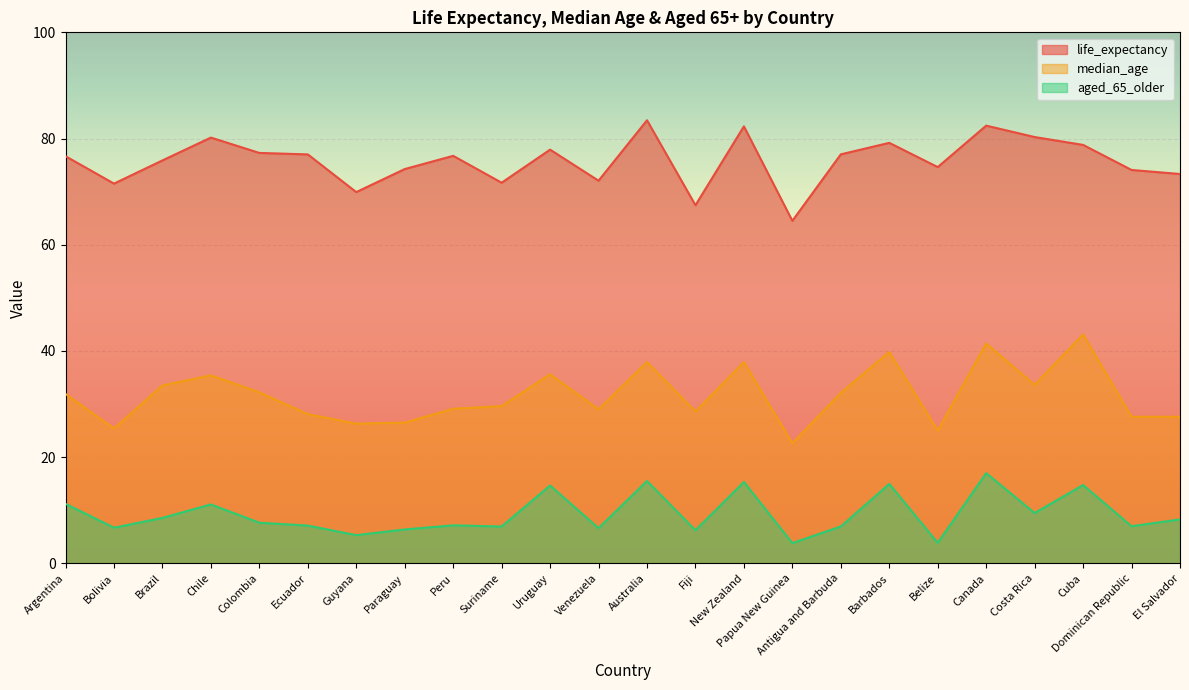

What is the total value across all series at El Salvador?

109.2